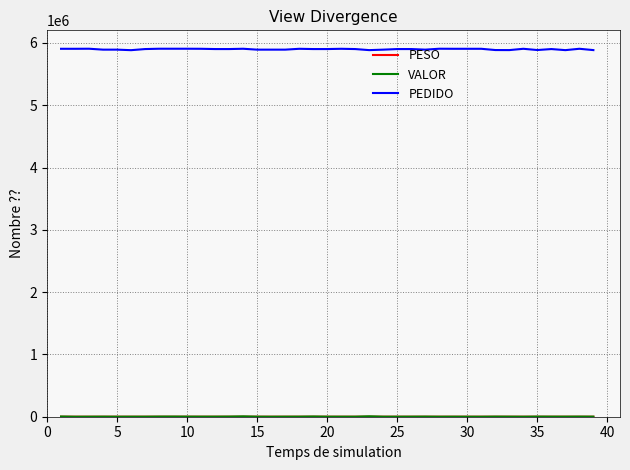

Which series has the largest range (max minus min)?

PEDIDO